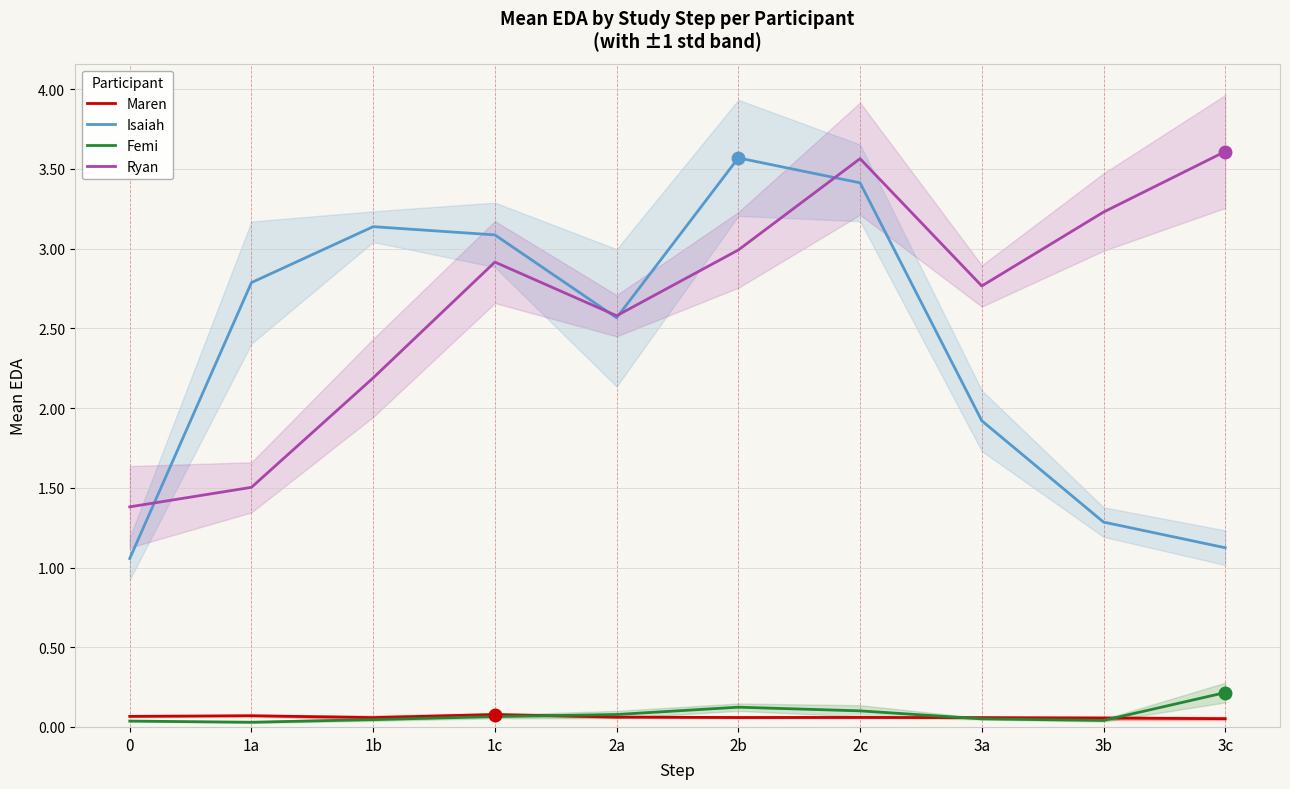

Does the chart display data point markers on the line(s)?

No